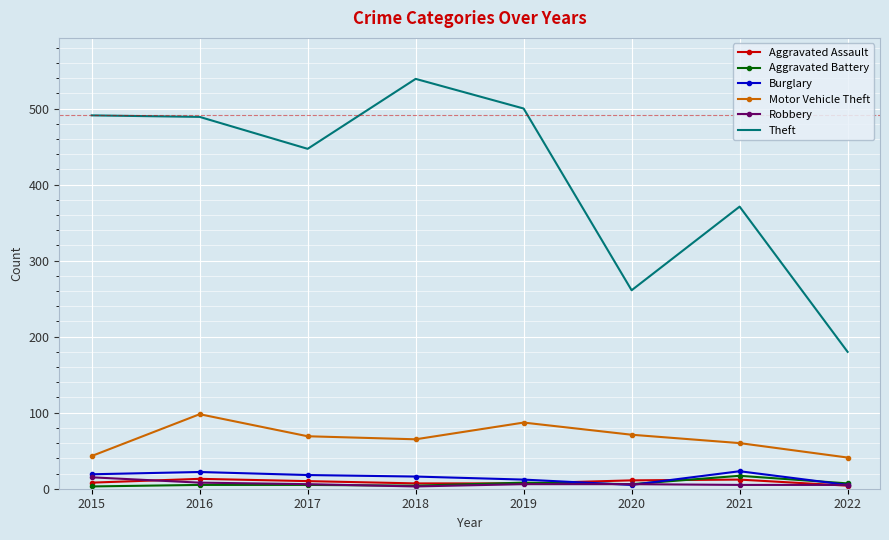

What is the sum of the Robbery values at 2022 and 2021?

10